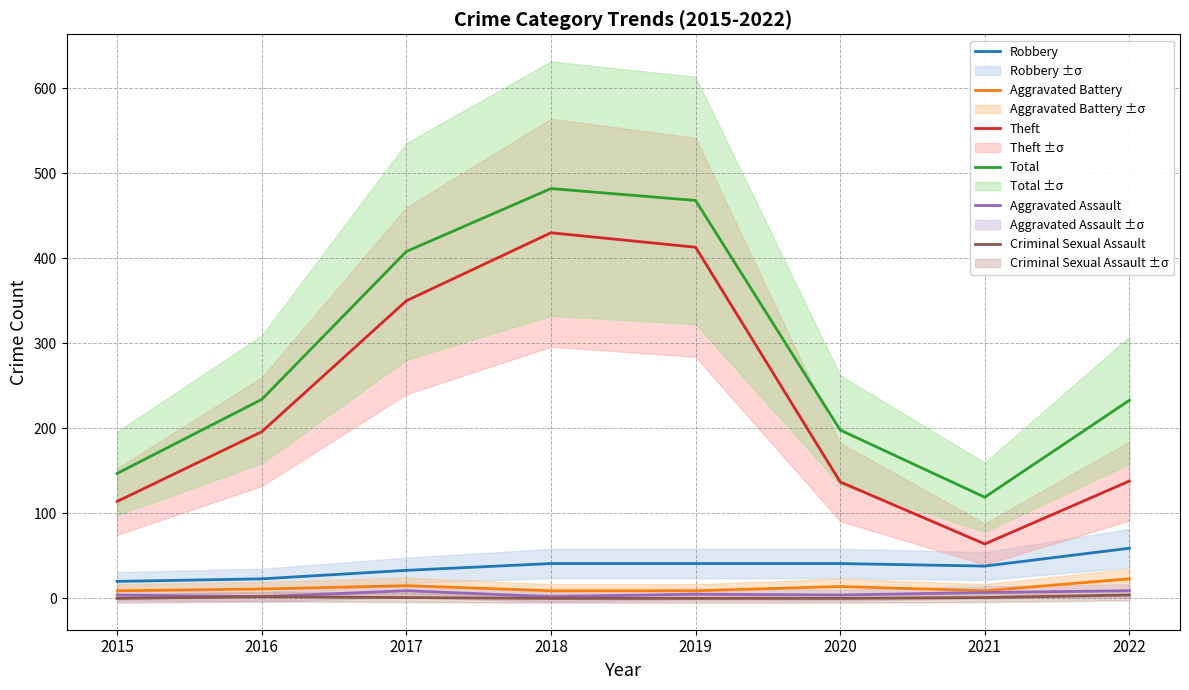

The value of Total at 2022 is 233. True or false?

True